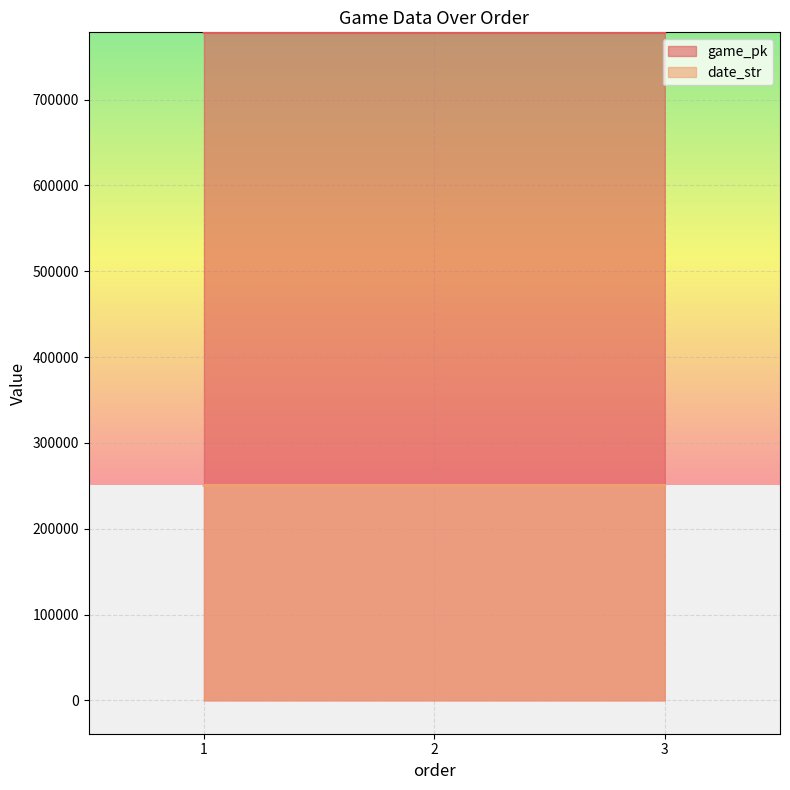

The value of game_pk at 3 is 1034998. True or false?

False